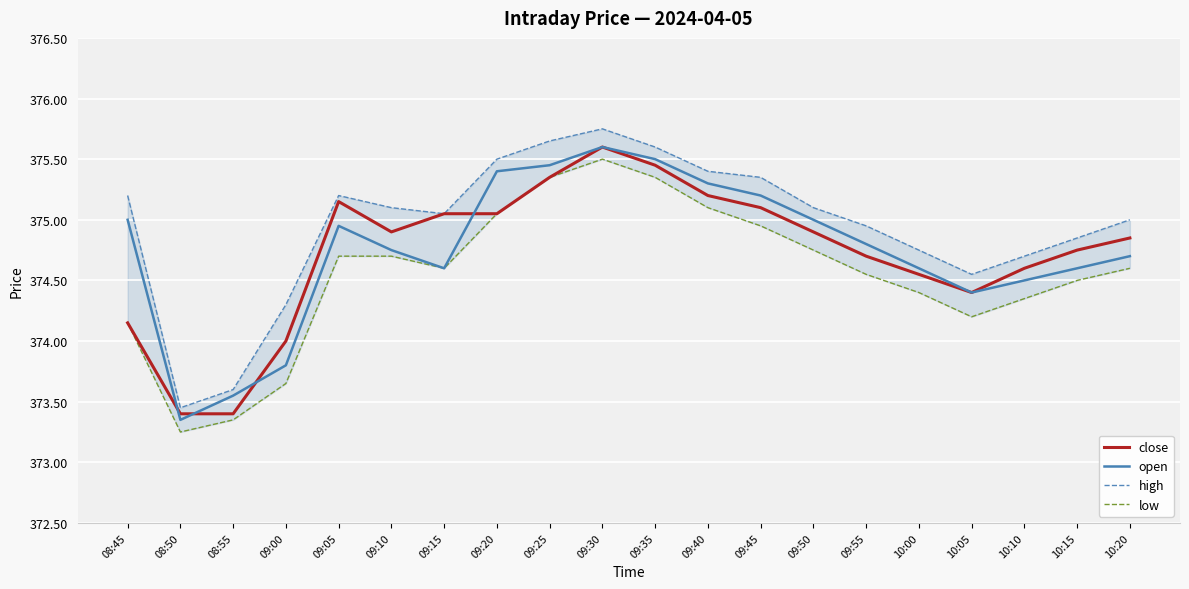

What is the label of the 11th point from the left?

09:35